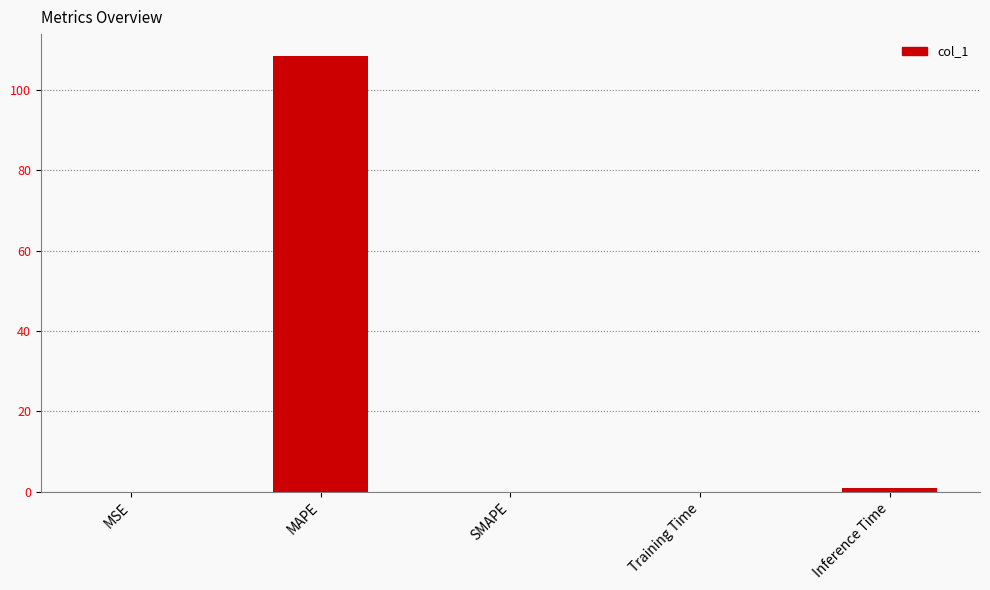

What is the greatest value displayed?

108.4